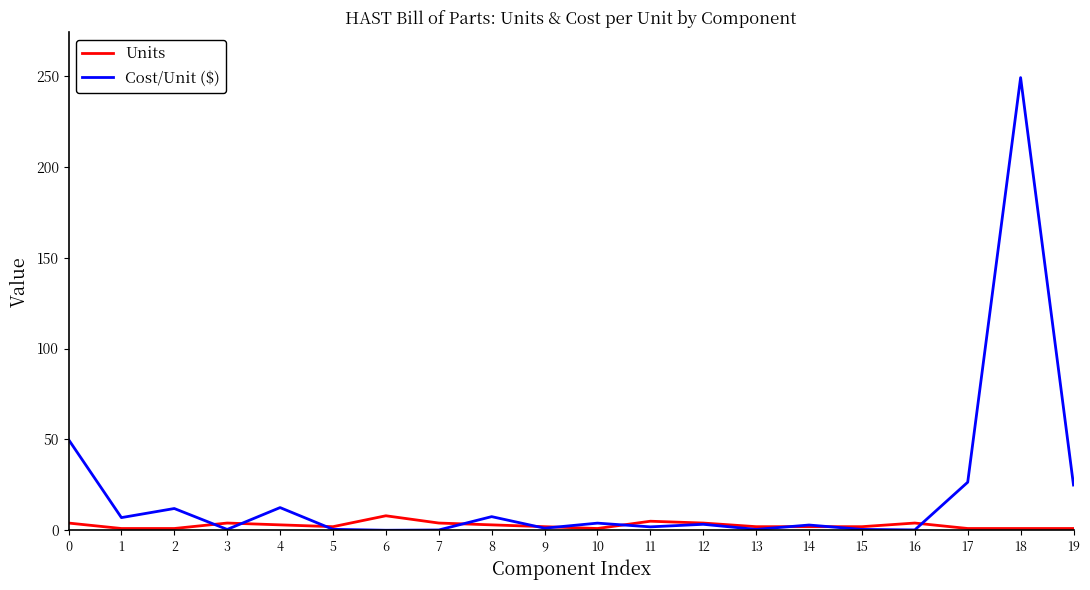

What is the spread (max minus min) of values at 15?

1.5